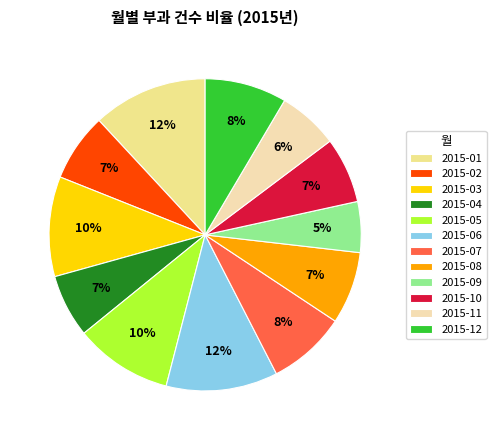

Does 2015-11 represent more than half of the total?

No